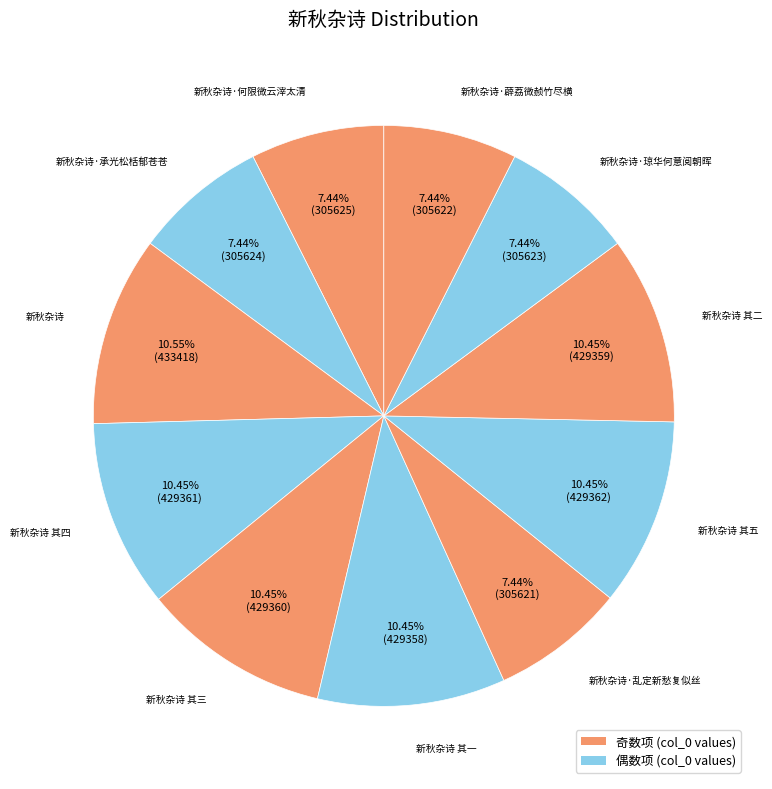

What is the largest slice in the pie chart?

新秋杂诗